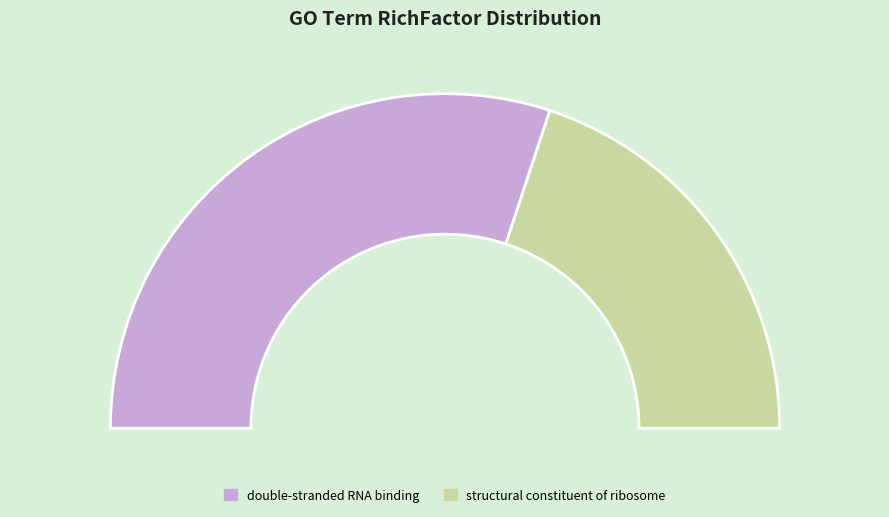

What percentage is NOT represented by structural constituent of ribosome?

60.1%